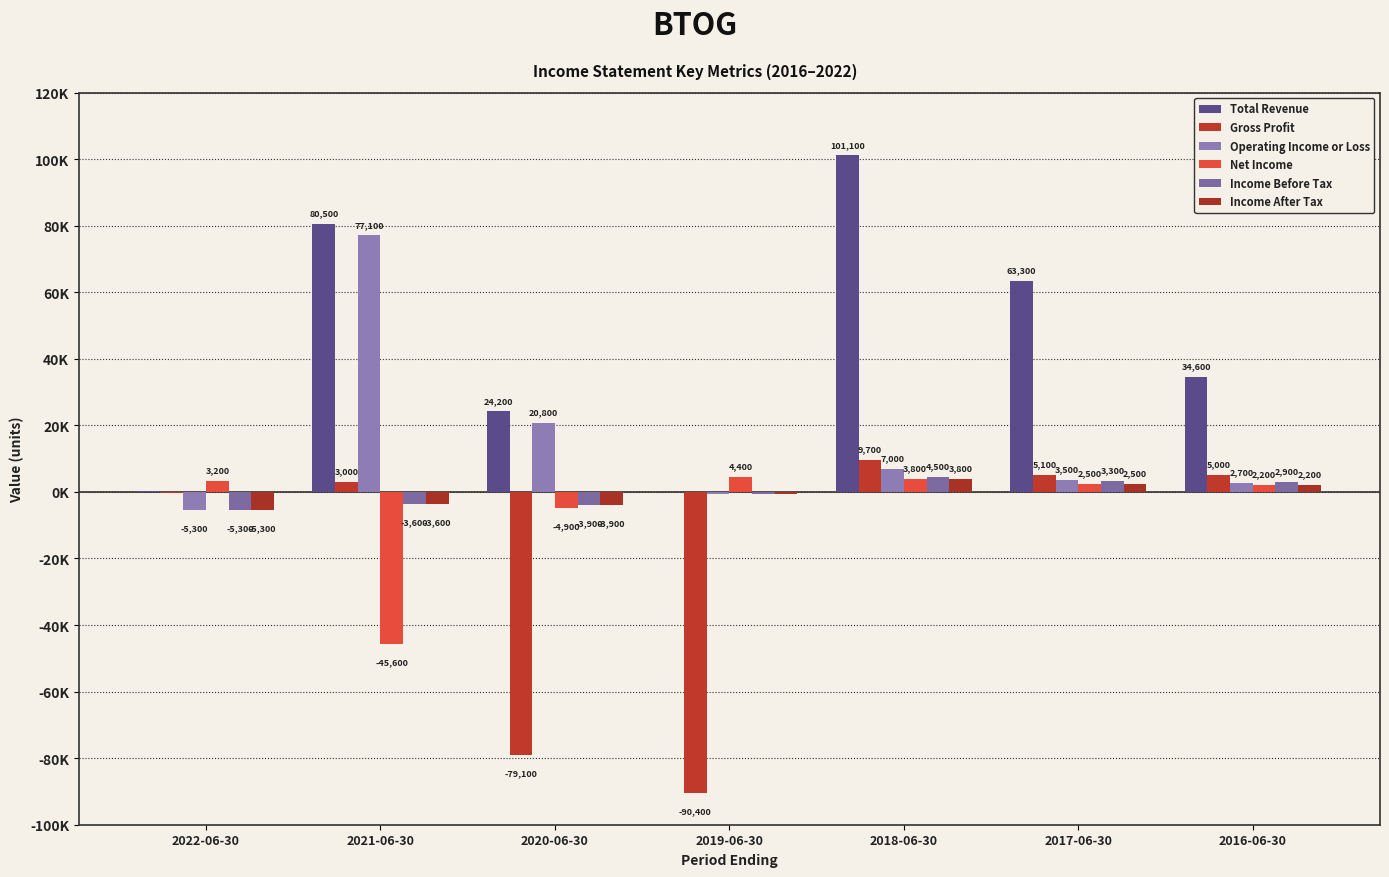

What is the label of the 6th bar from the right?

2021-06-30